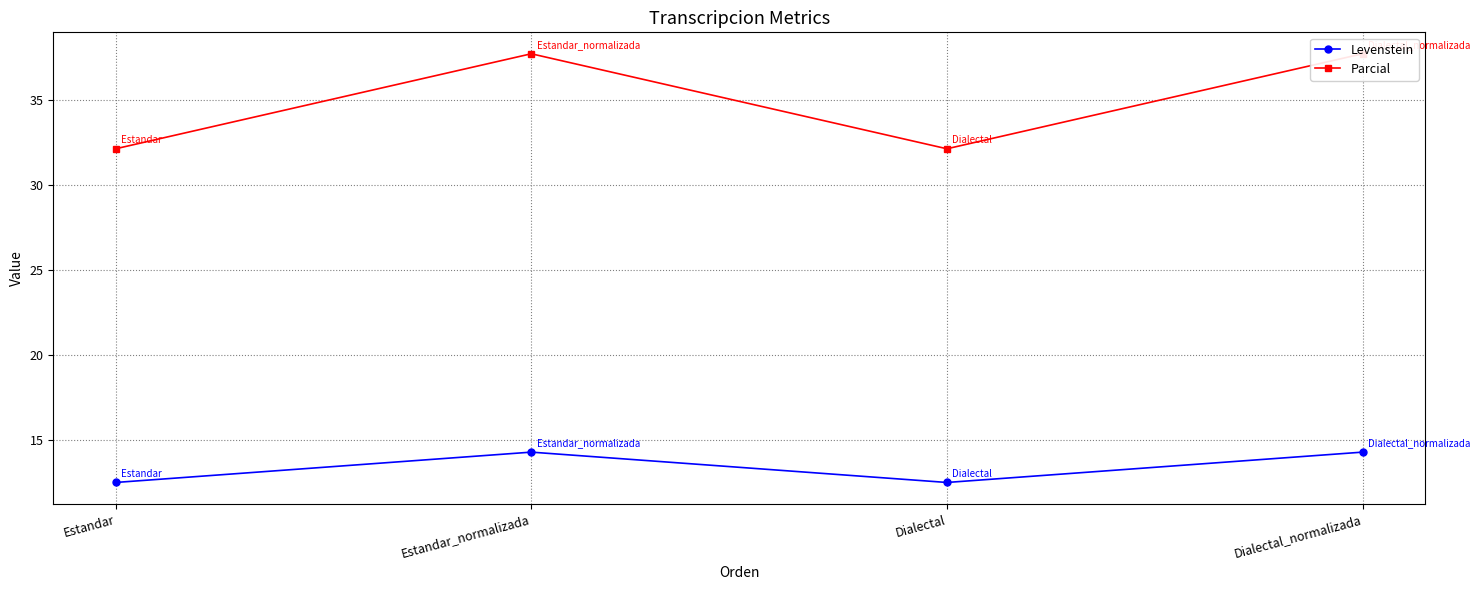

How many Levenstein values are between 12 and 14?

2